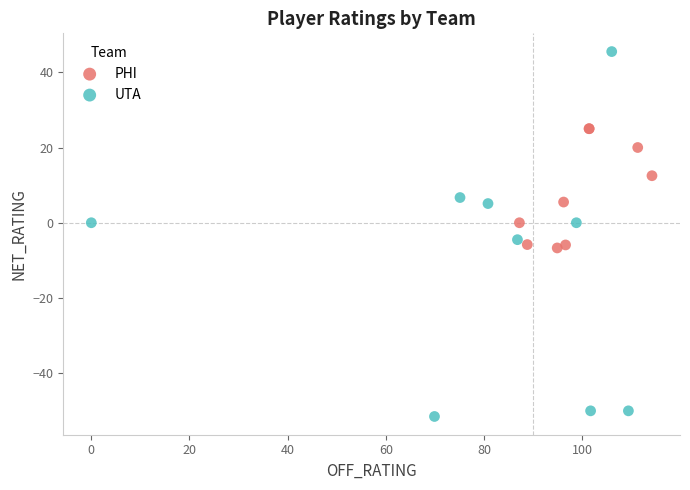

Which series contains the lowest Y value?

UTA